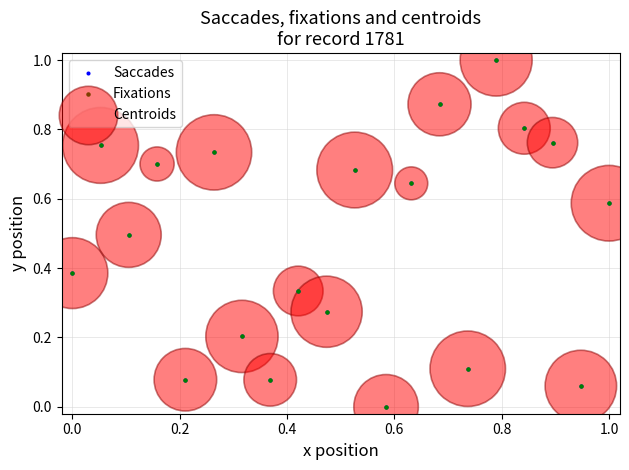

What are all the series names shown in the legend?

Saccades, Fixations, Centroids